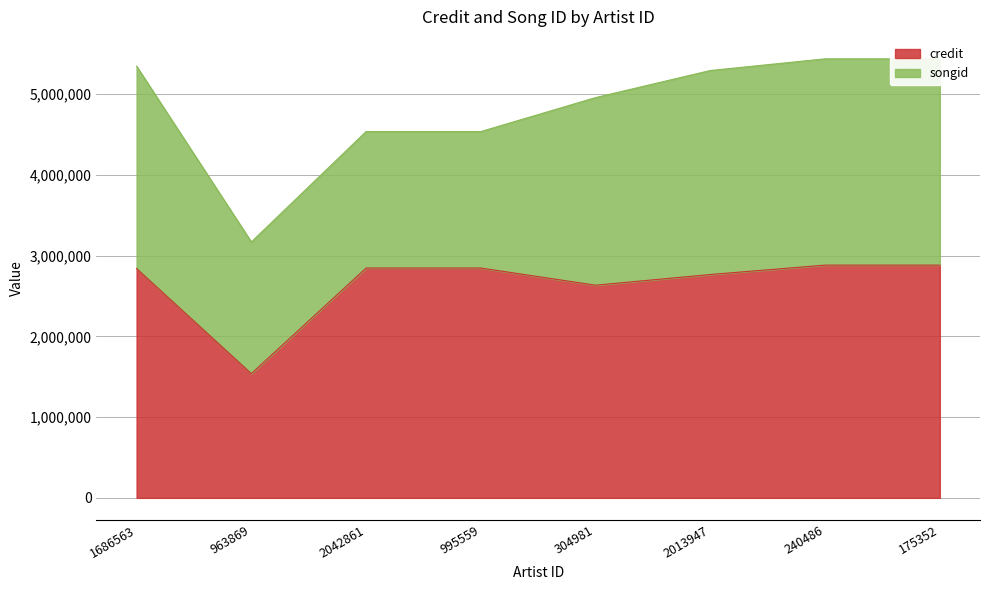

The chart shows a value of 2846230 at 995559. True or false?

True